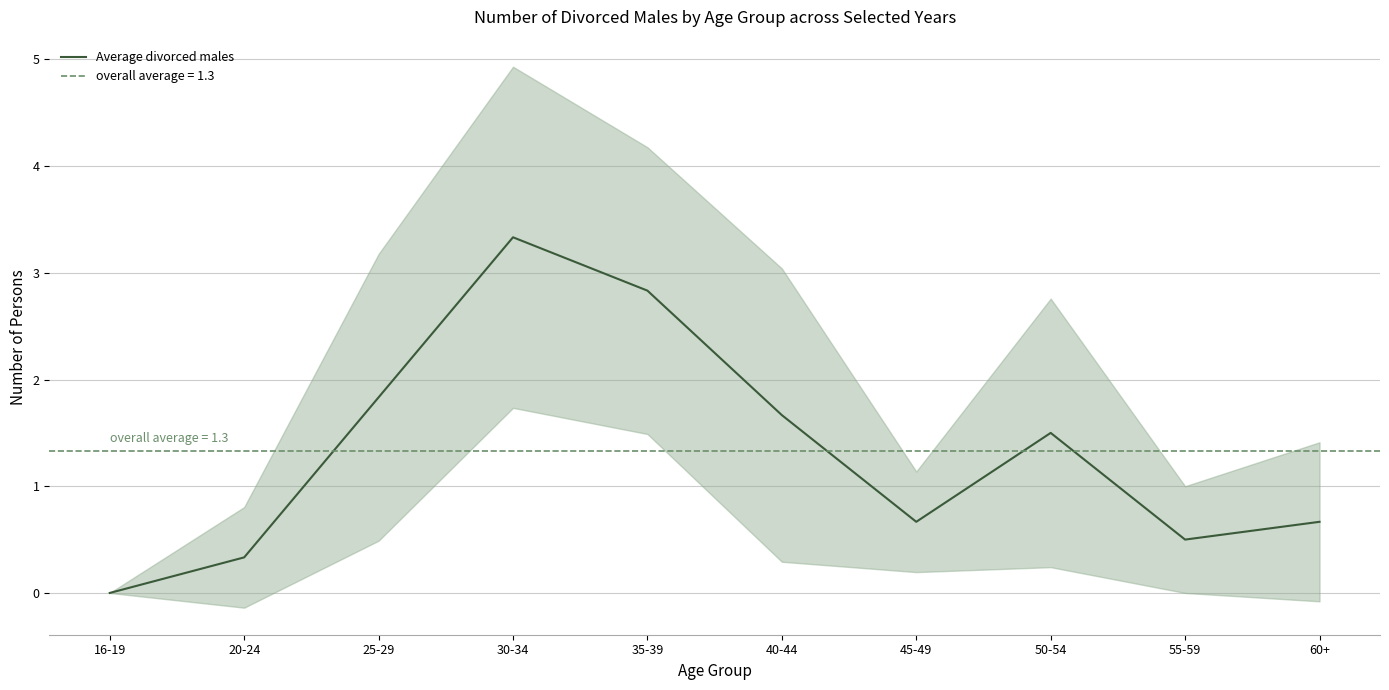

What is the label of the 7th point from the left?

45-49